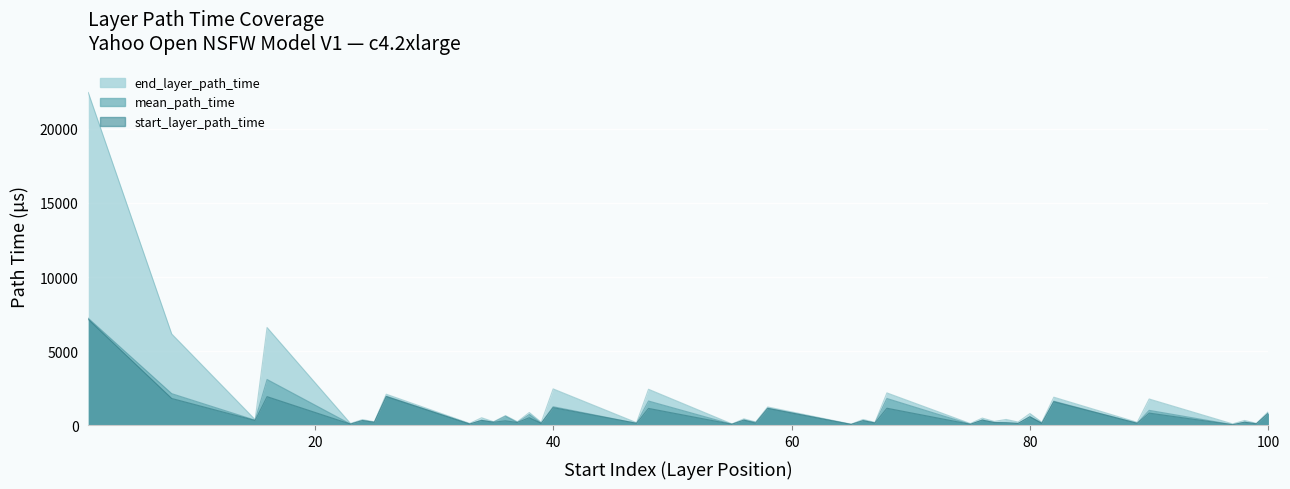

At which category is the sum across all series the highest?

1